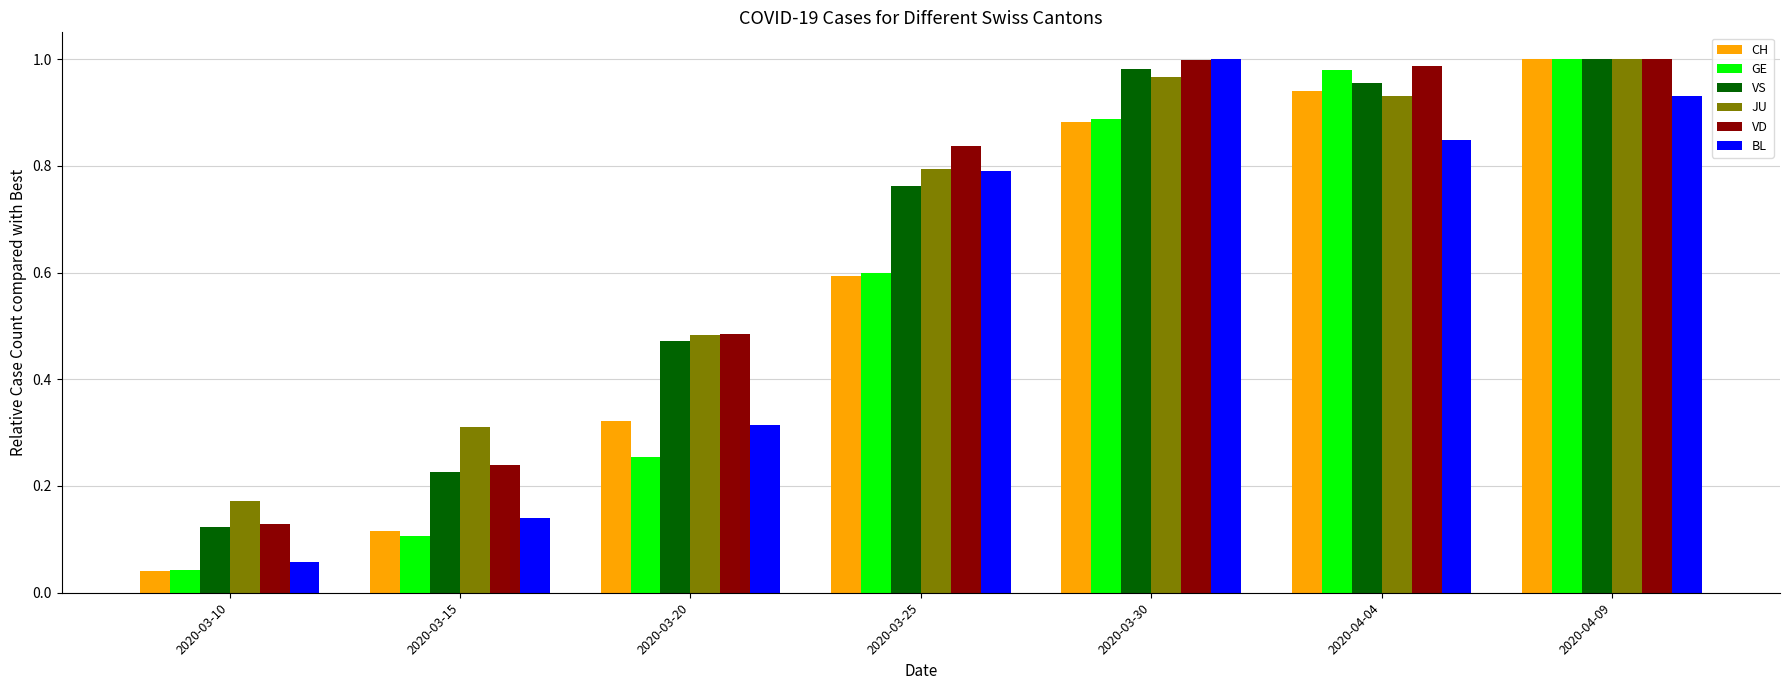

Which series changed the most between 2020-03-10 and 2020-03-30?

BL